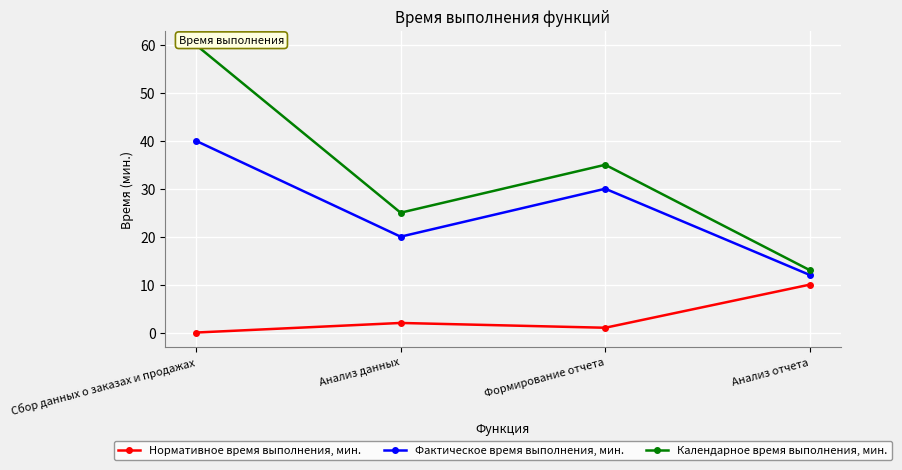

How many interior local peaks does the Нормативное время выполнения, мин. series have?

1